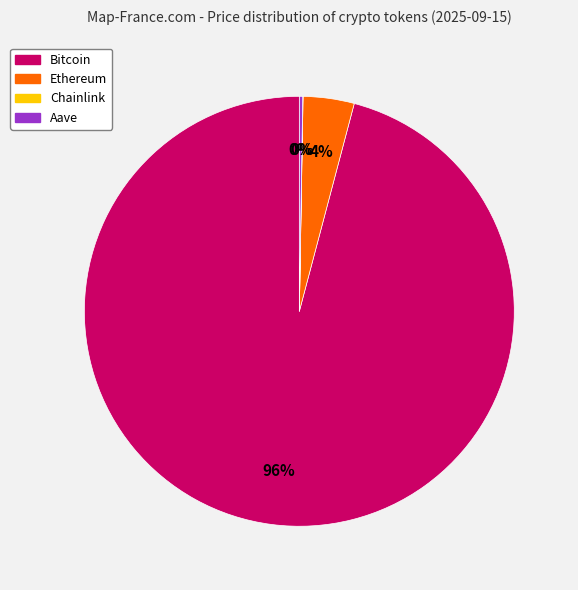

Is the sum of Ethereum and Bitcoin greater than half?

Yes